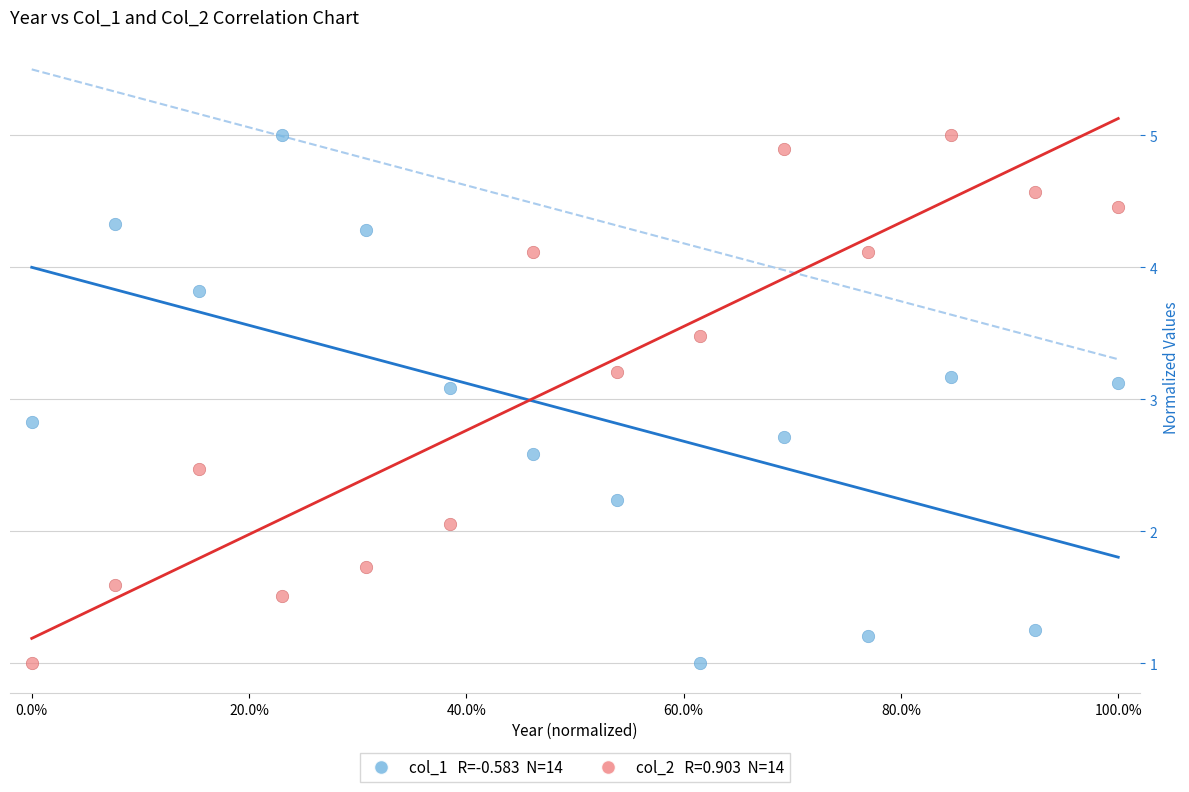

Across all data points, what is the range of X values (max minus min)?

1.0